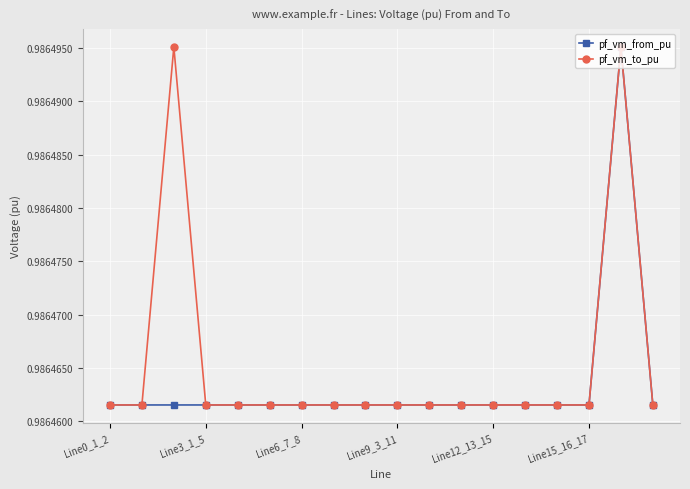

How many distinct data groups are displayed?

2